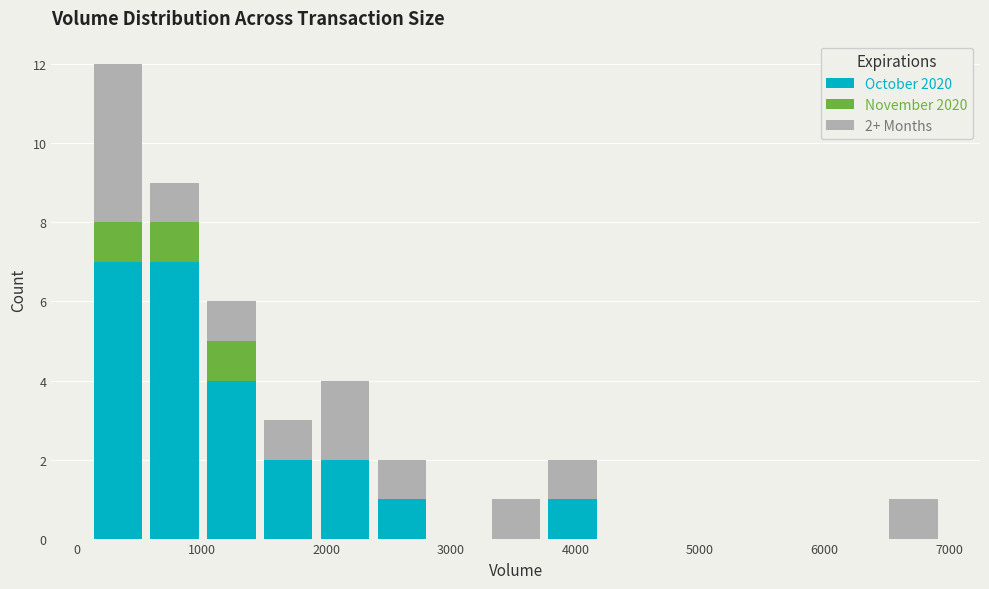

Which range on the x-axis has the tallest stacked bar (by total height)?

100 to 600